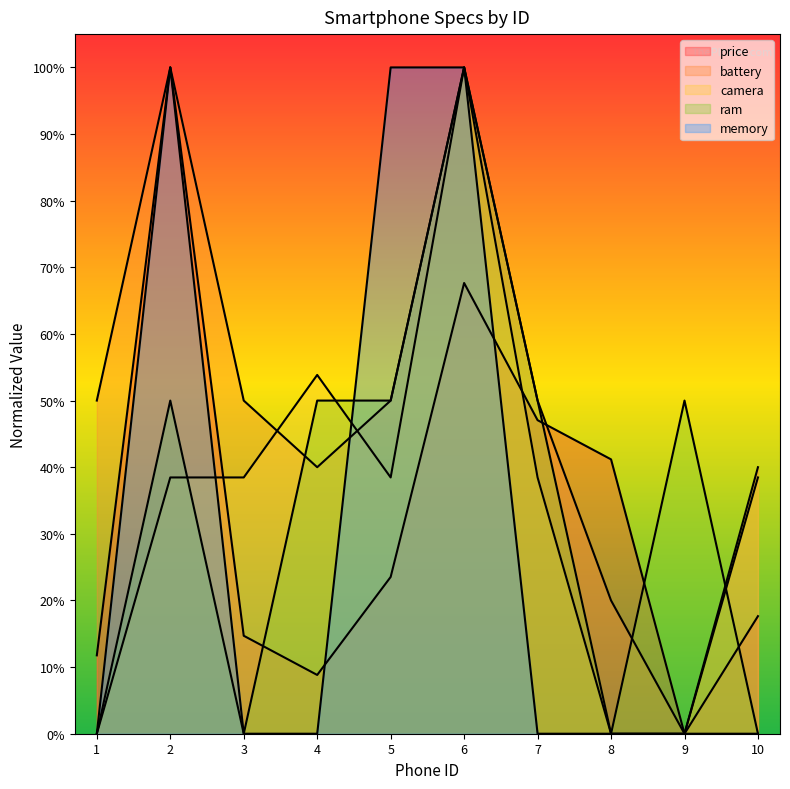

True or false: battery and camera cross at least once.

True